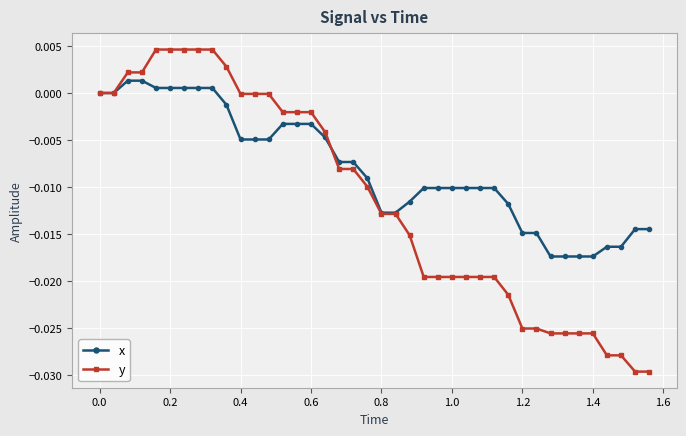

Rank the series by their maximum value, from lowest to highest.

x, y